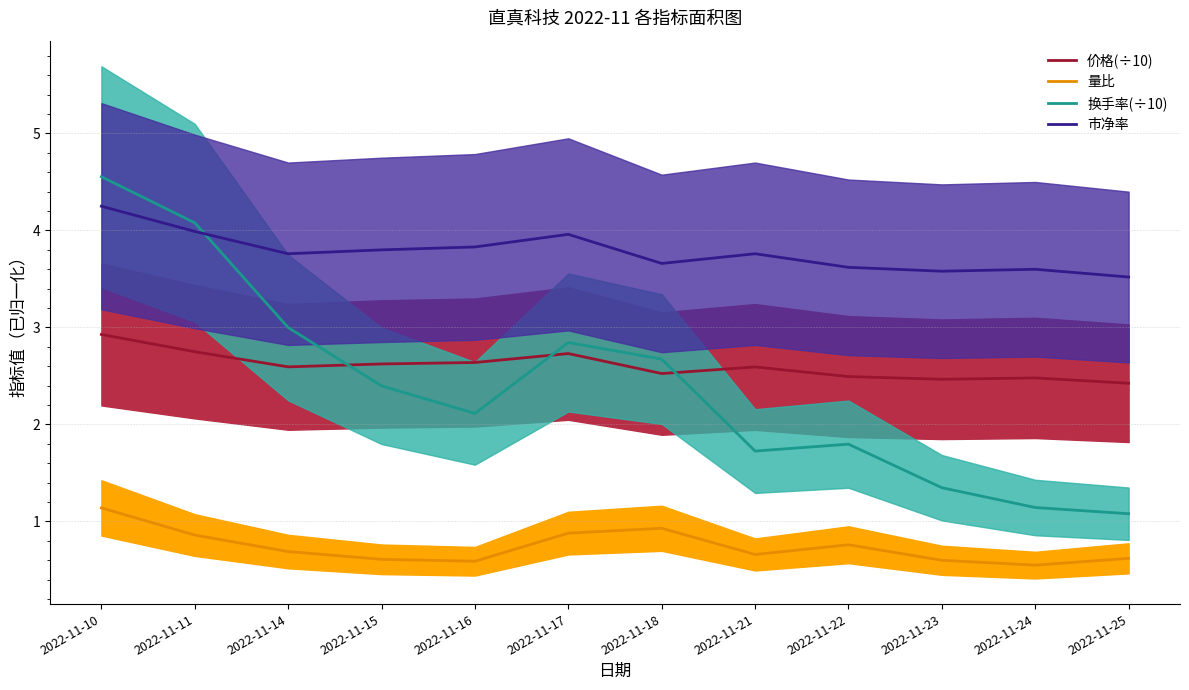

Which series changed the most between 2022-11-14 and 2022-11-18?

换手率(÷10)